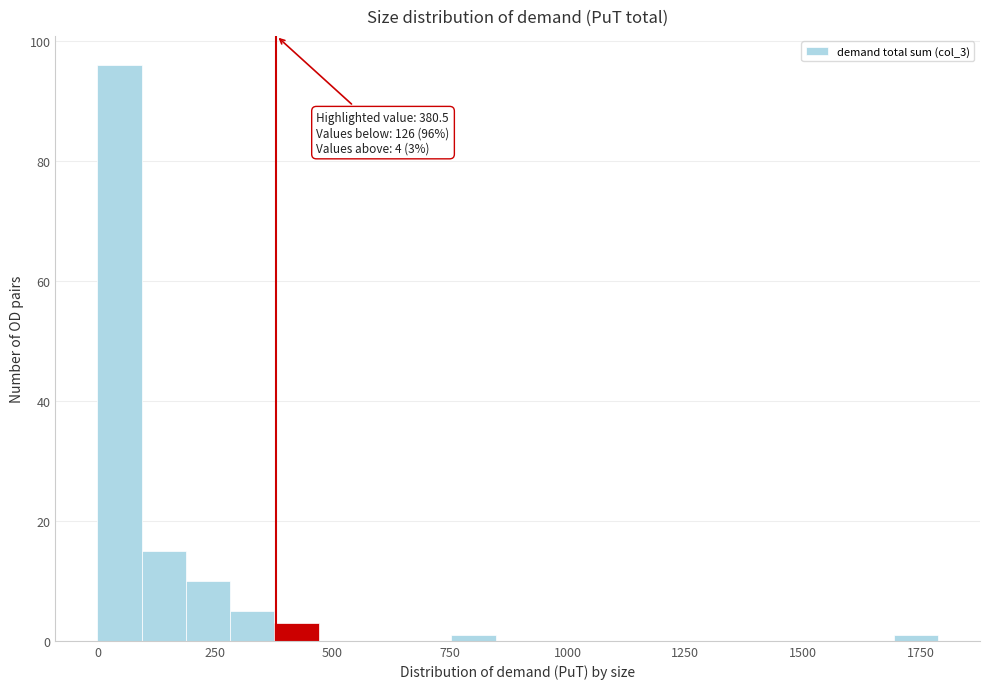

Read against the x-axis, roughly where is the centre of the tallest bar?

50